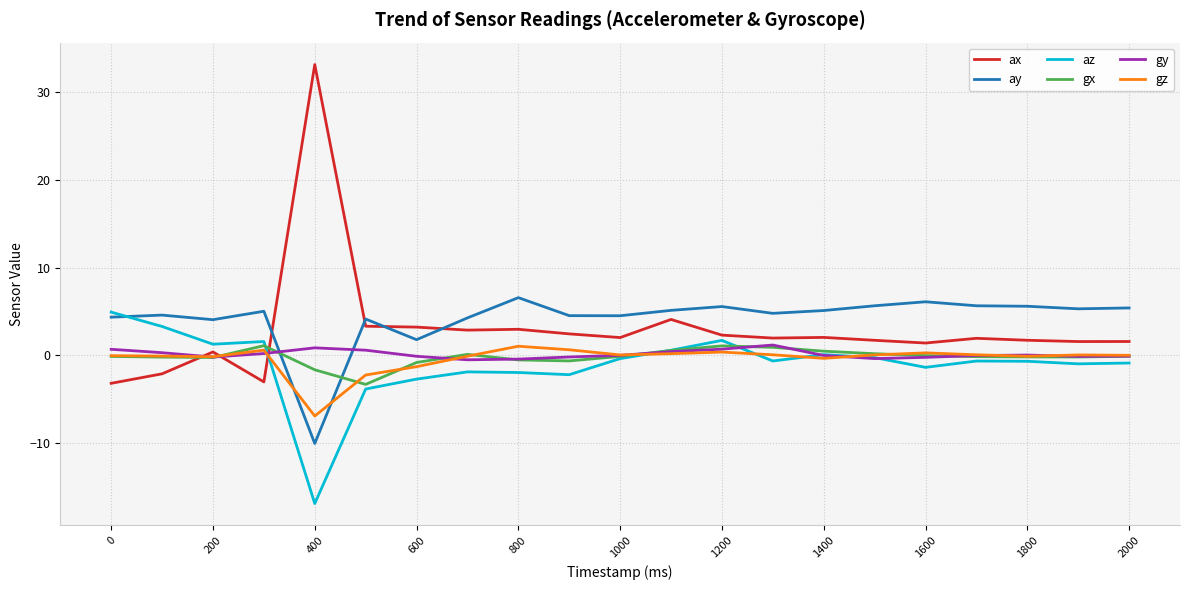

Which series has the widest spread of values?

ax